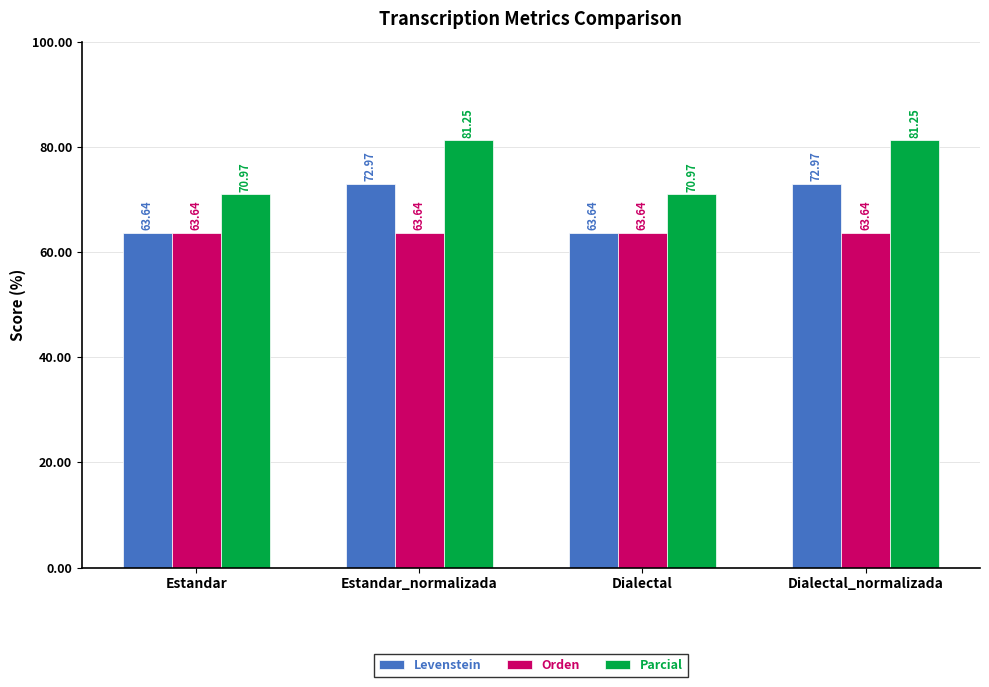

What is the sum of all Levenstein values?

273.2